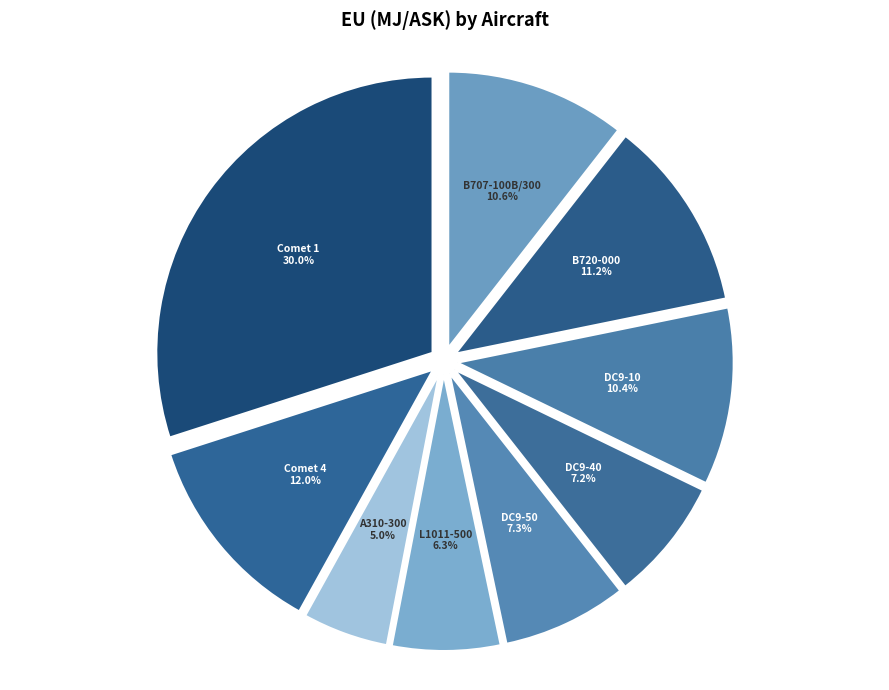

To the nearest percent, what is the difference between the largest and smallest slice percentages?

25%